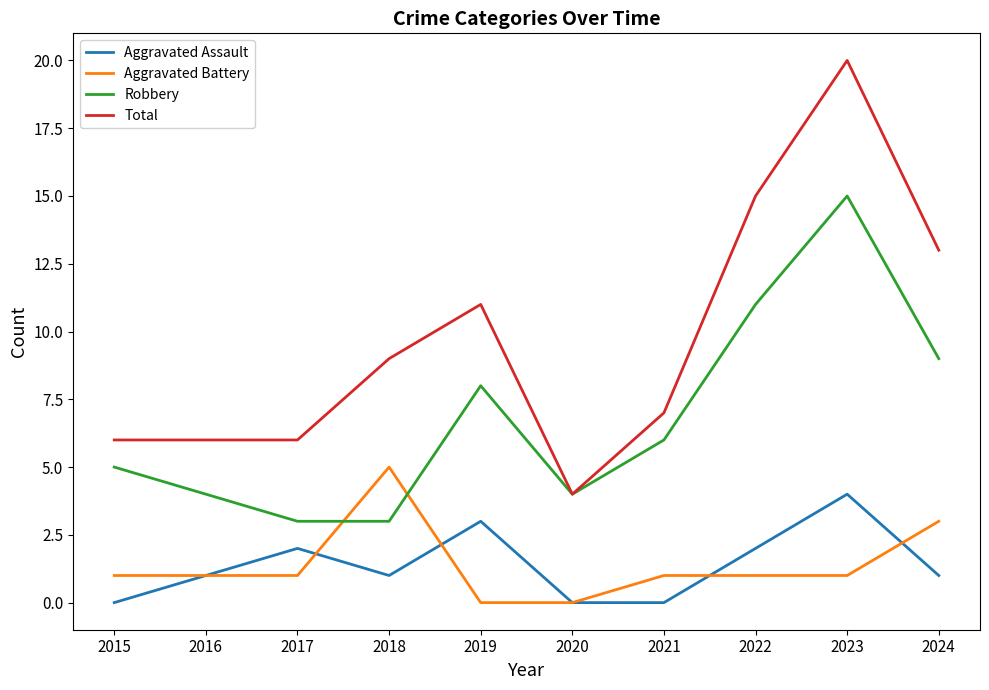

Where is the first local maximum for Aggravated Assault?

2017